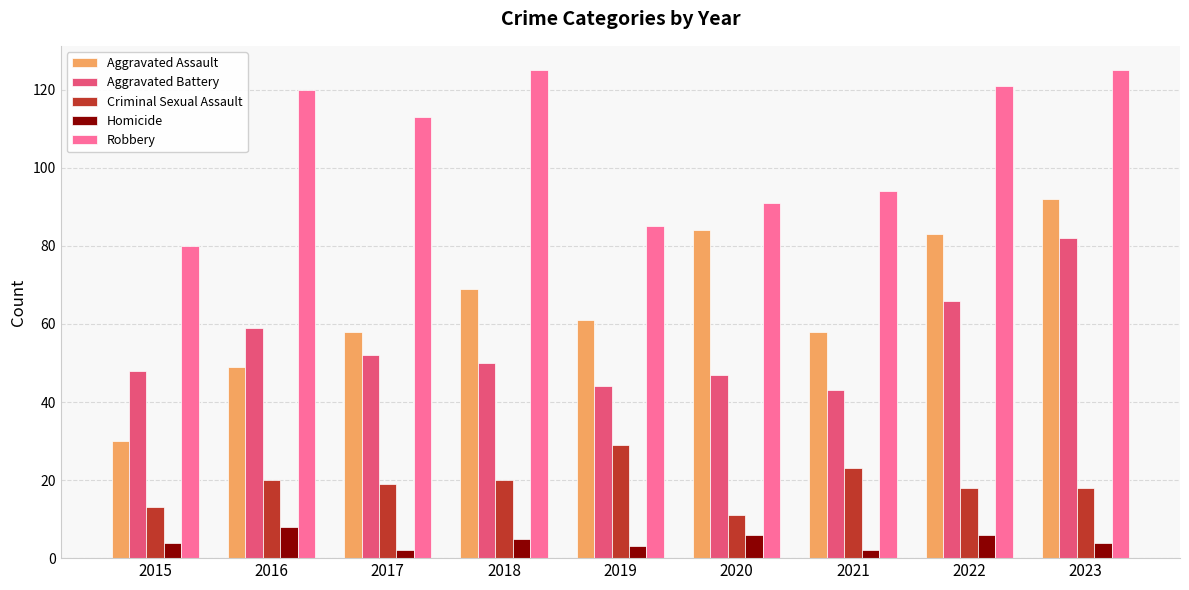

The value of Homicide at 2017 is 2. True or false?

True